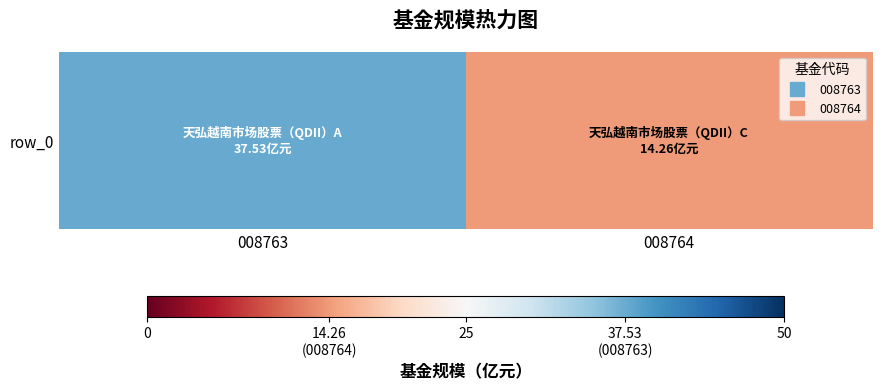

What is the difference between the values at 008763 and 008764?

23.3